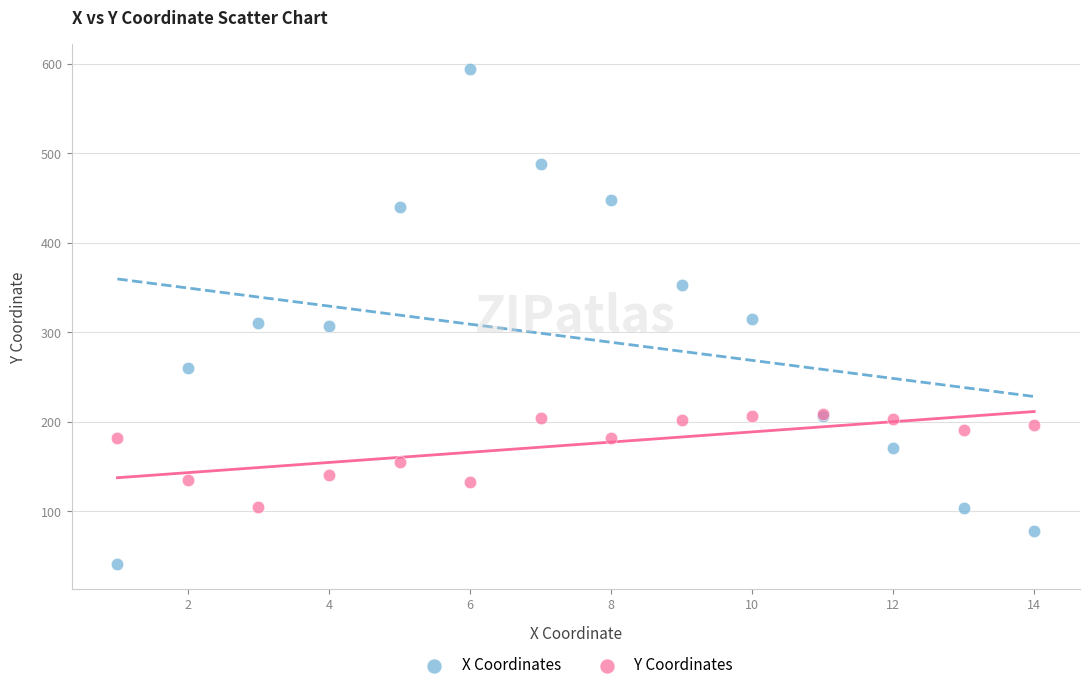

Which series contains the lowest Y value?

X Coordinates